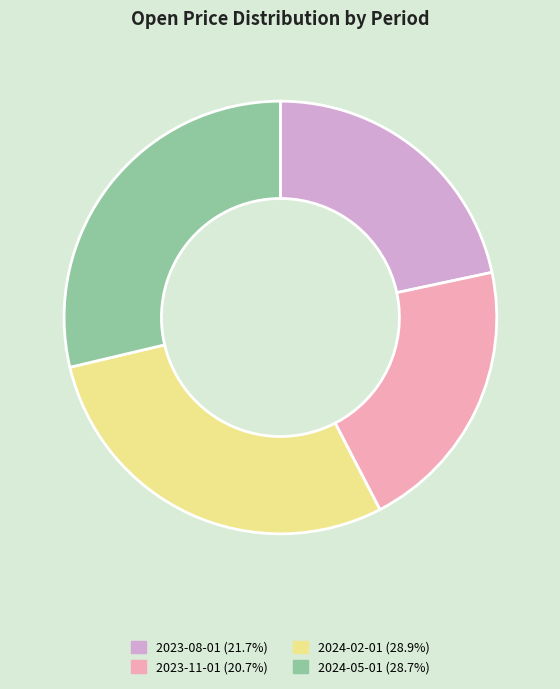

Does 2024-05-01 account for over 50% of the chart?

No